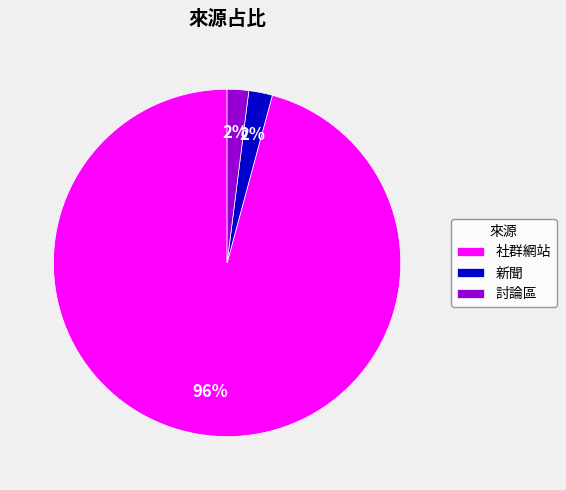

To the nearest percent, what percentage of the pie is 新聞?

2%